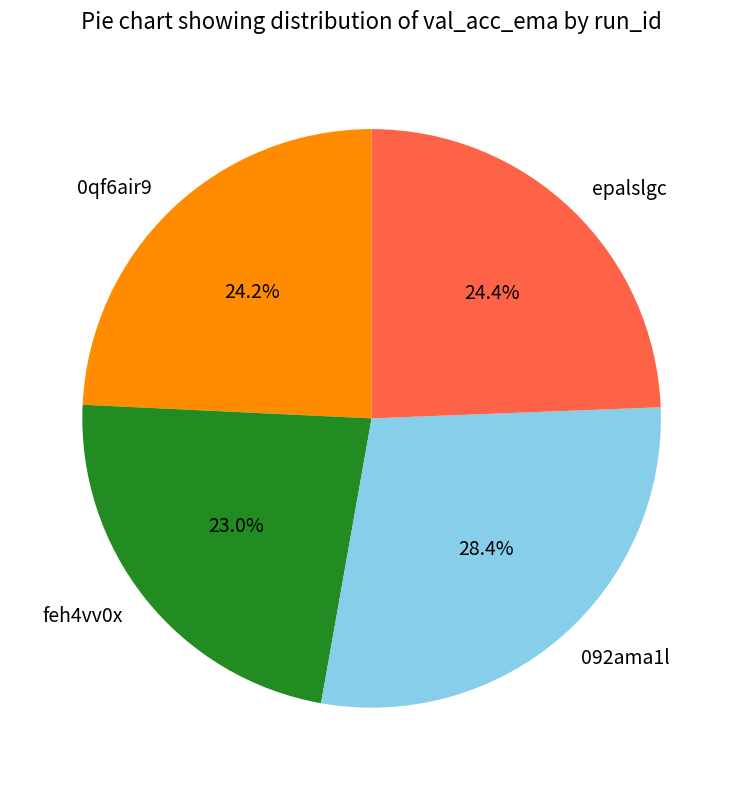

To the nearest percent, what is the difference between the largest and smallest slice percentages?

5%